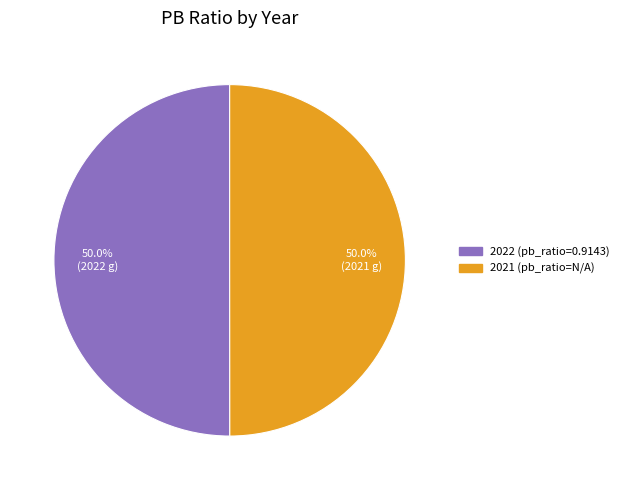

Approximately how many times larger is the value at 2021 (pb_ratio=N/A) compared to 2022 (pb_ratio=0.9143)?

1.0